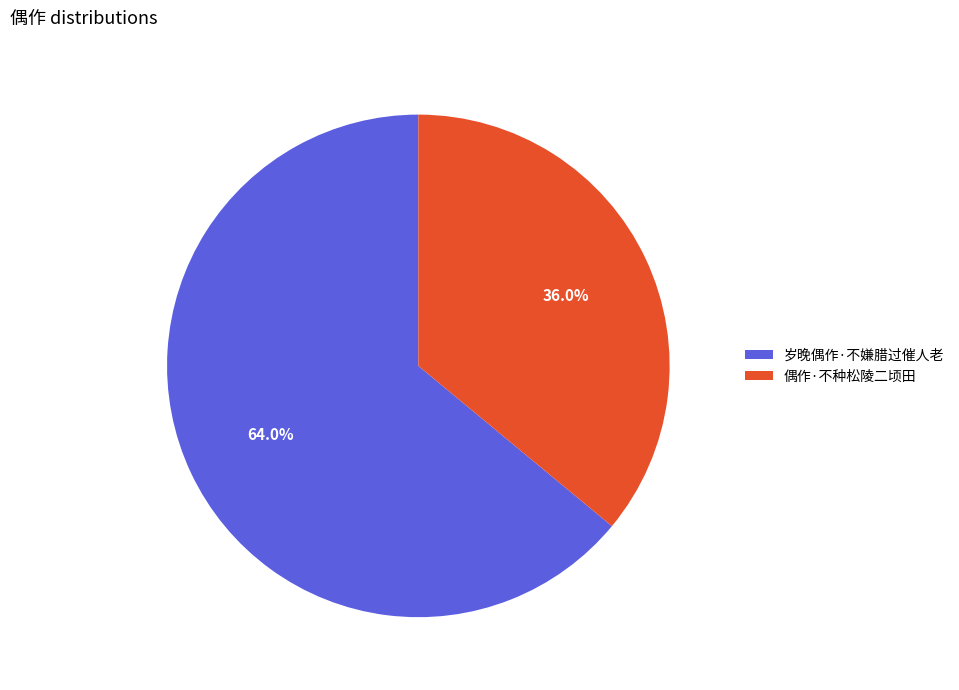

To the nearest percent, what percentage of the pie is 偶作·不种松陵二顷田?

36%